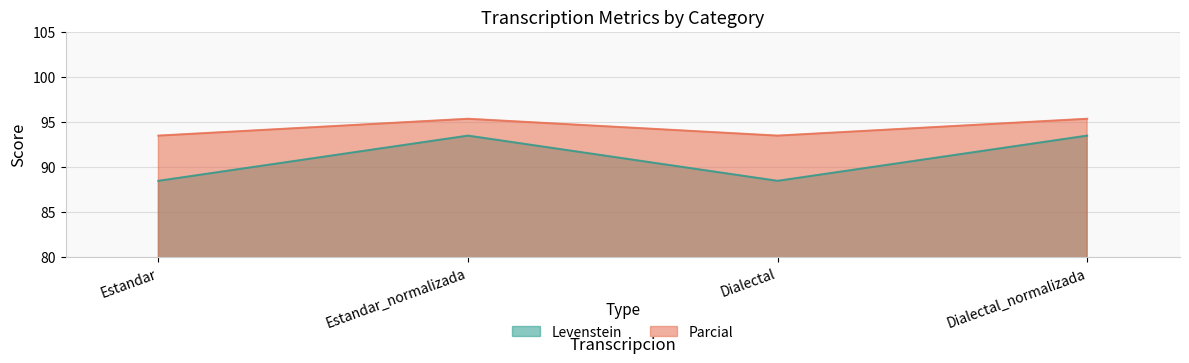

What is the spread (max minus min) of values at Dialectal?

5.0